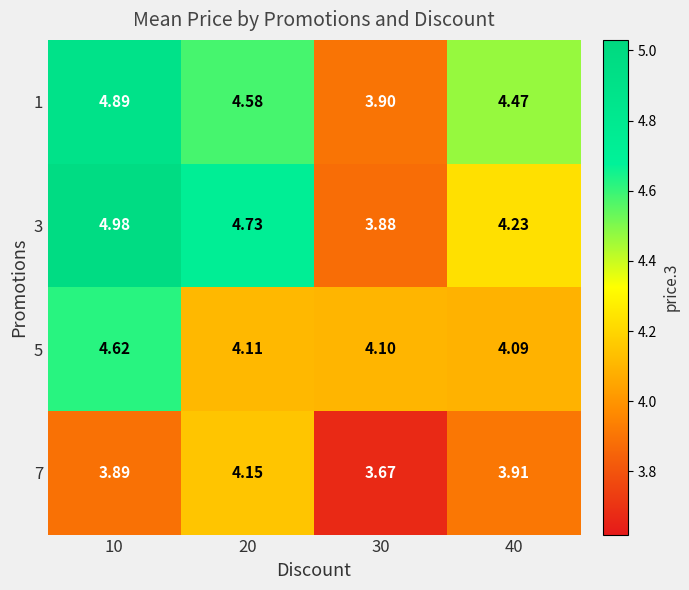

Is the value of 1 at 10 greater than the value of 7 at 10?

Yes